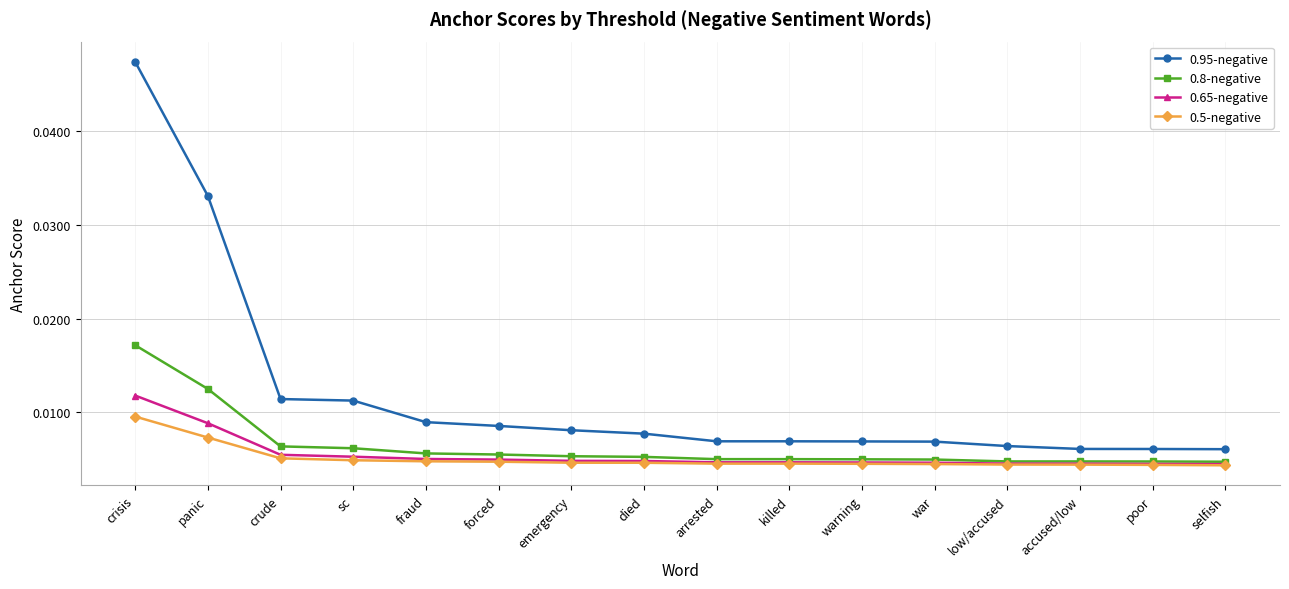

At which category is the sum across all series the highest?

crisis